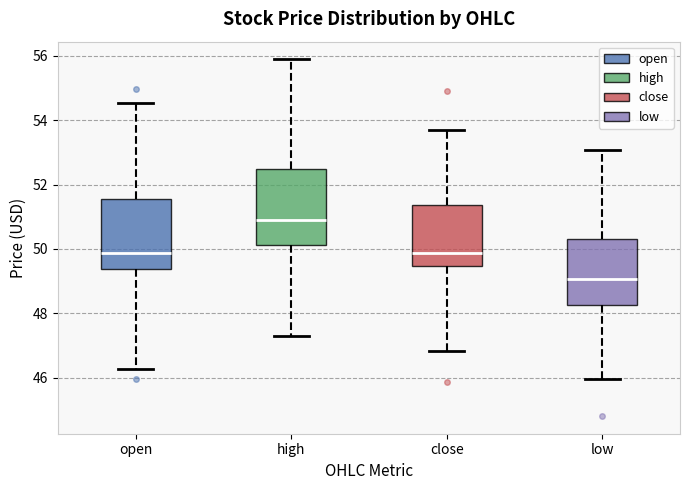

Which box has the lowest median line?

low